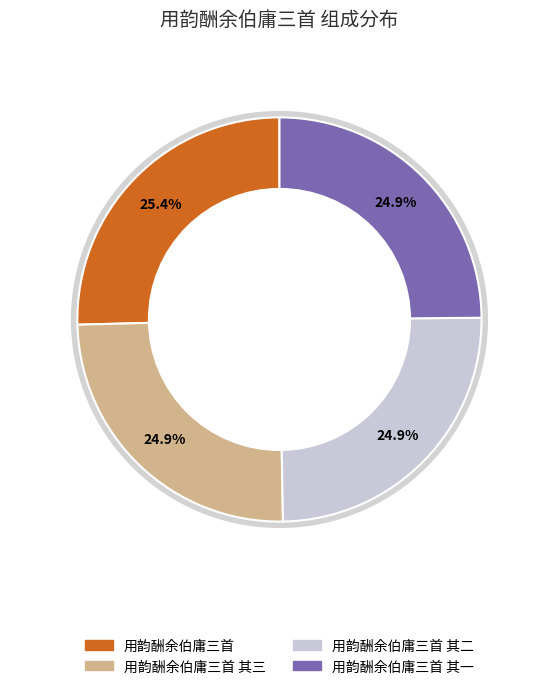

Approximately how many times larger is the value at 用韵酬余伯庸三首 其三 compared to 用韵酬余伯庸三首?

1.0